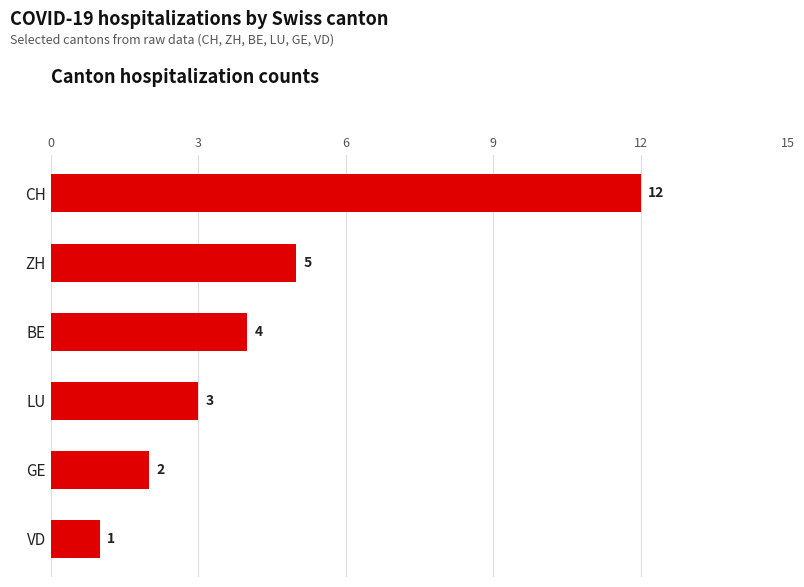

Which has a higher value, GE or CH?

CH